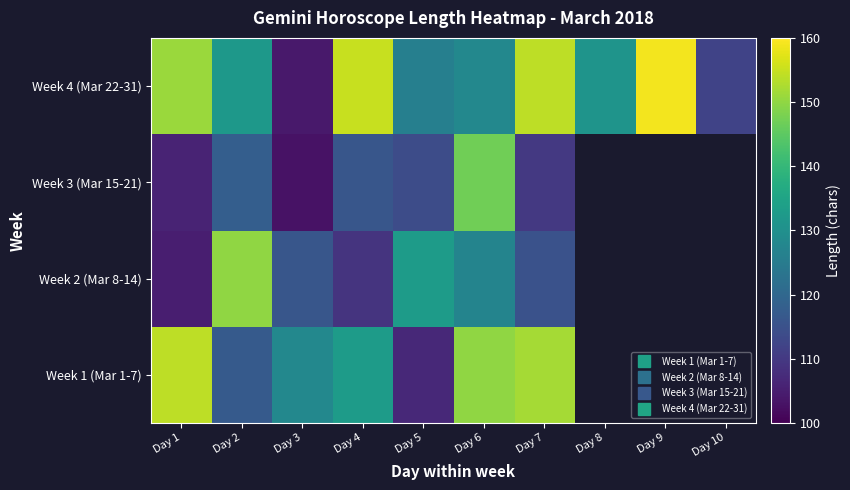

Where does the Week 3 (Mar 15-21) series first go above 118?

Day 6